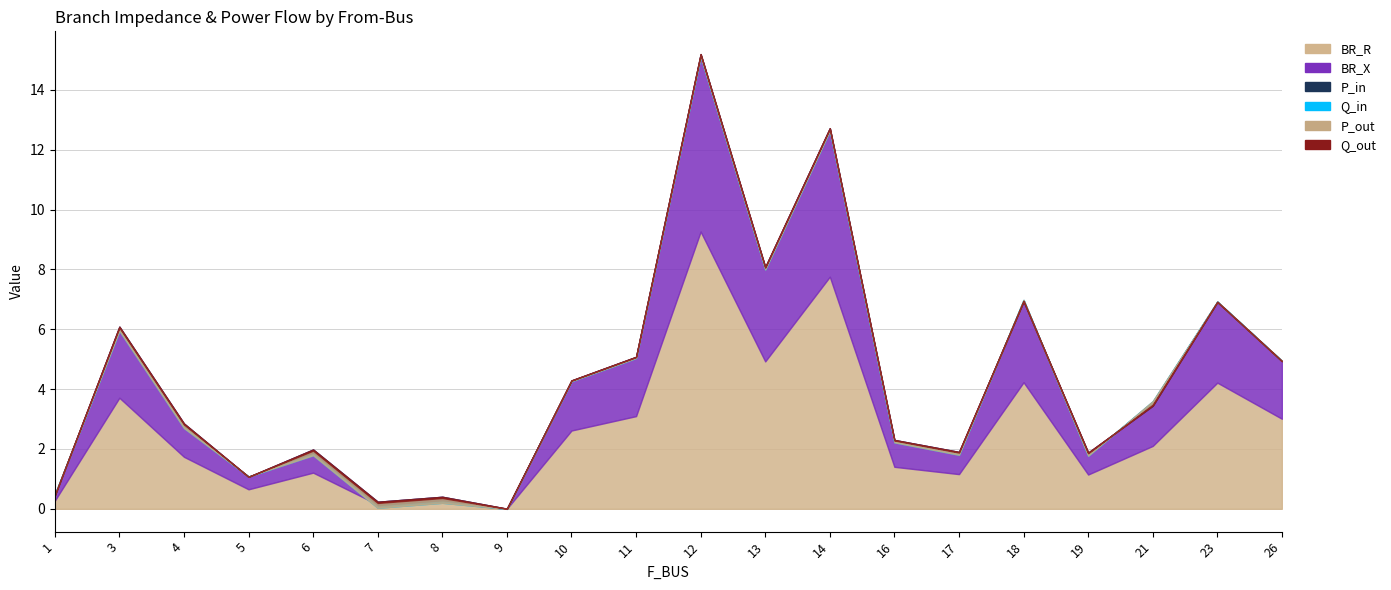

Read the P_in value at 17.

-0.1